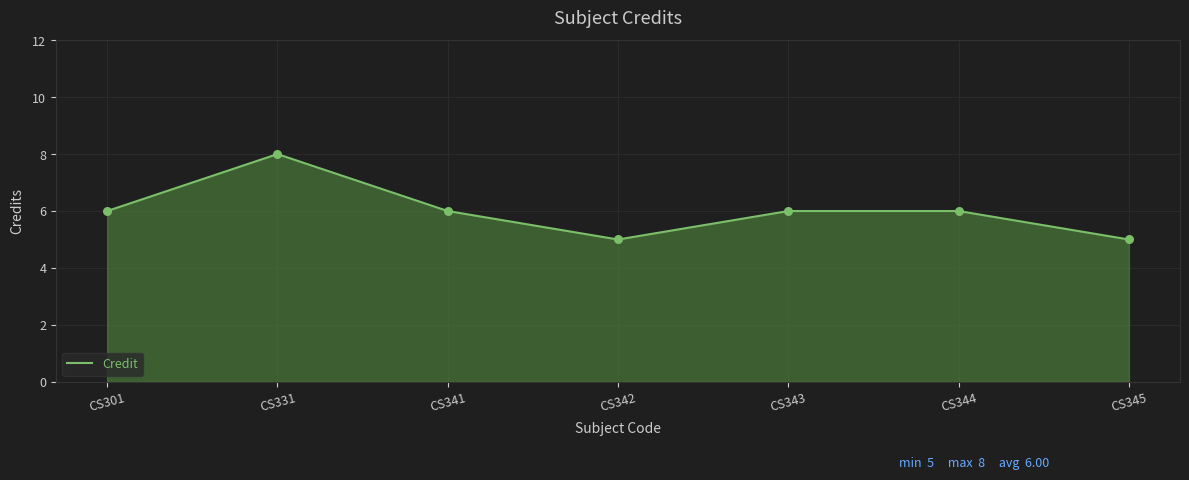

What is the ratio of the value at CS343 to the value at CS341?

1.0